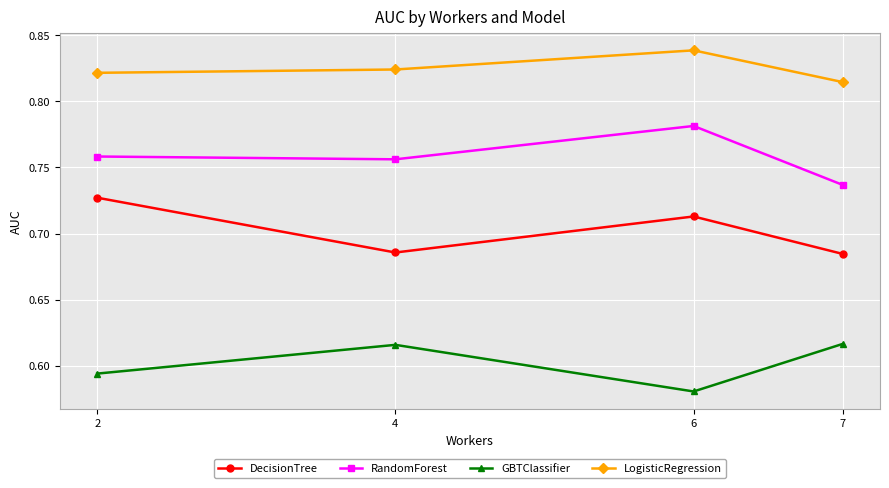

At 6, list the series in order from largest to smallest.

LogisticRegression, RandomForest, DecisionTree, GBTClassifier